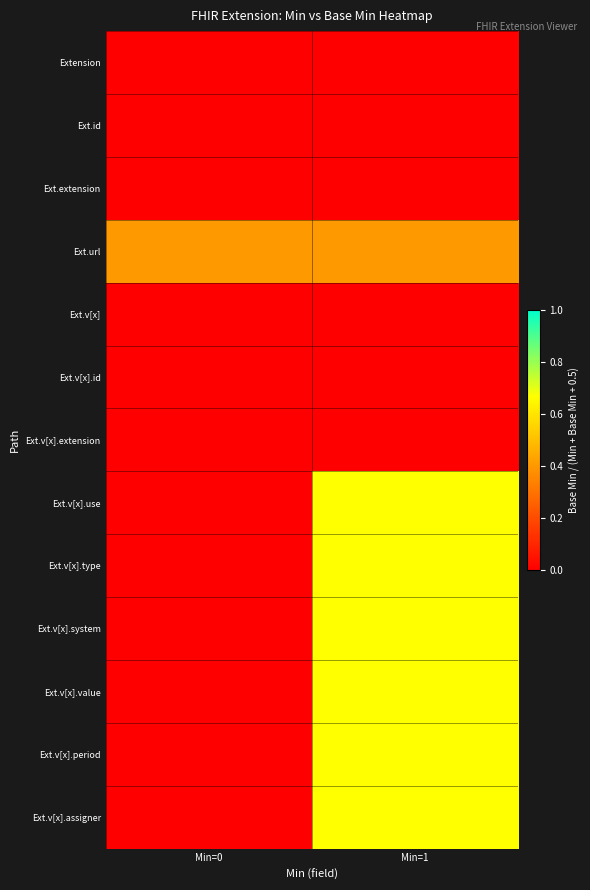

At which category is the sum across all series the highest?

Min=1